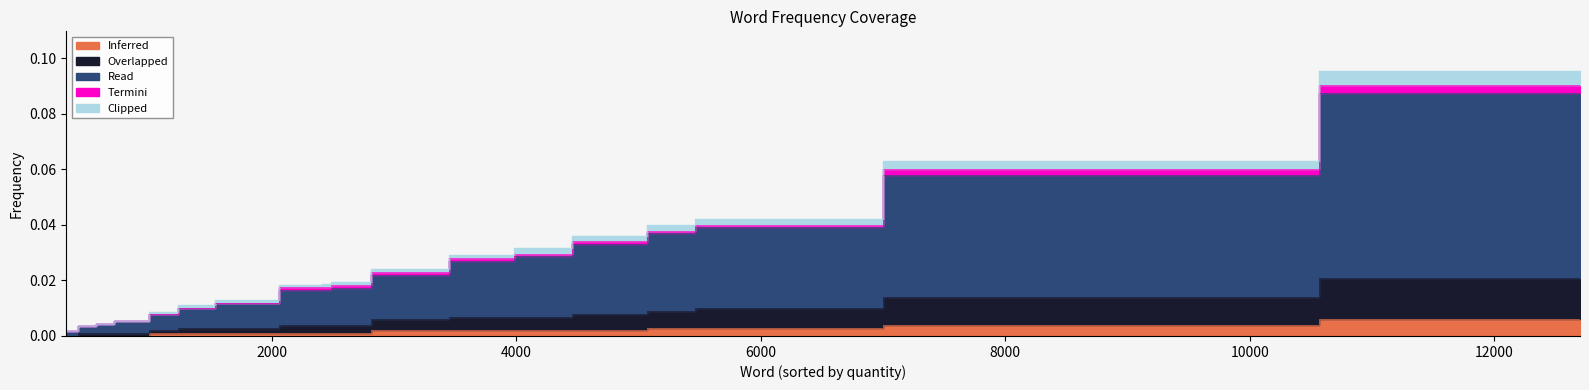

What is the difference between the maximum and minimum values in the Read series?

0.1